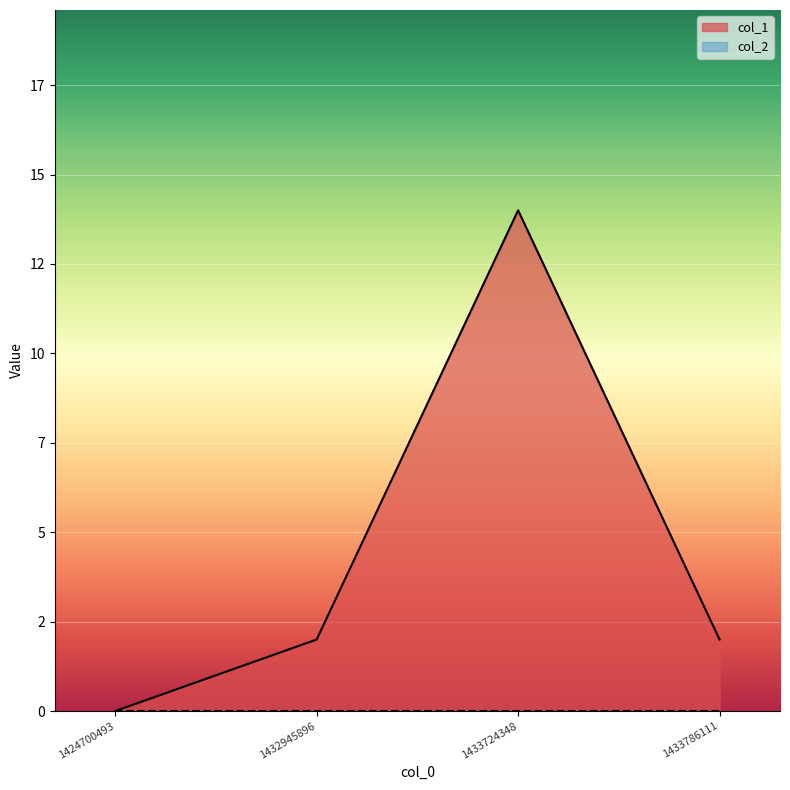

Reading right to left, list all the values displayed in this chart.

2	14	2	0